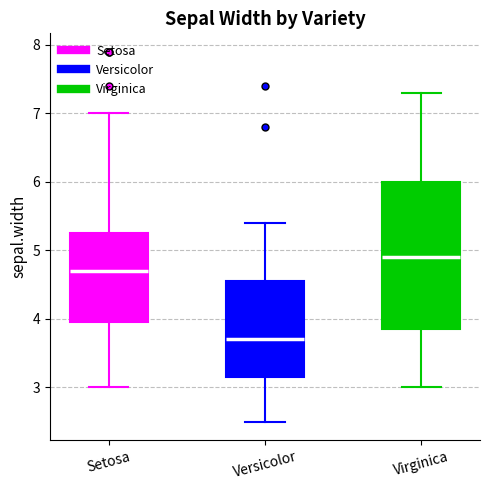

Reading left to right, transcribe this box plot: for each box, give where its median line is, the range the box spans, and where its two whiskers end, as read against the y-axis. The values are not printed on the chart, so give them approximately, as read against the axis.

Setosa: median 4.7, box 4.0 to 5.3, whiskers 3.0 to 7.0
Versicolor: median 3.7, box 3.2 to 4.6, whiskers 2.5 to 5.4
Virginica: median 4.9, box 3.9 to 6.0, whiskers 3.0 to 7.3